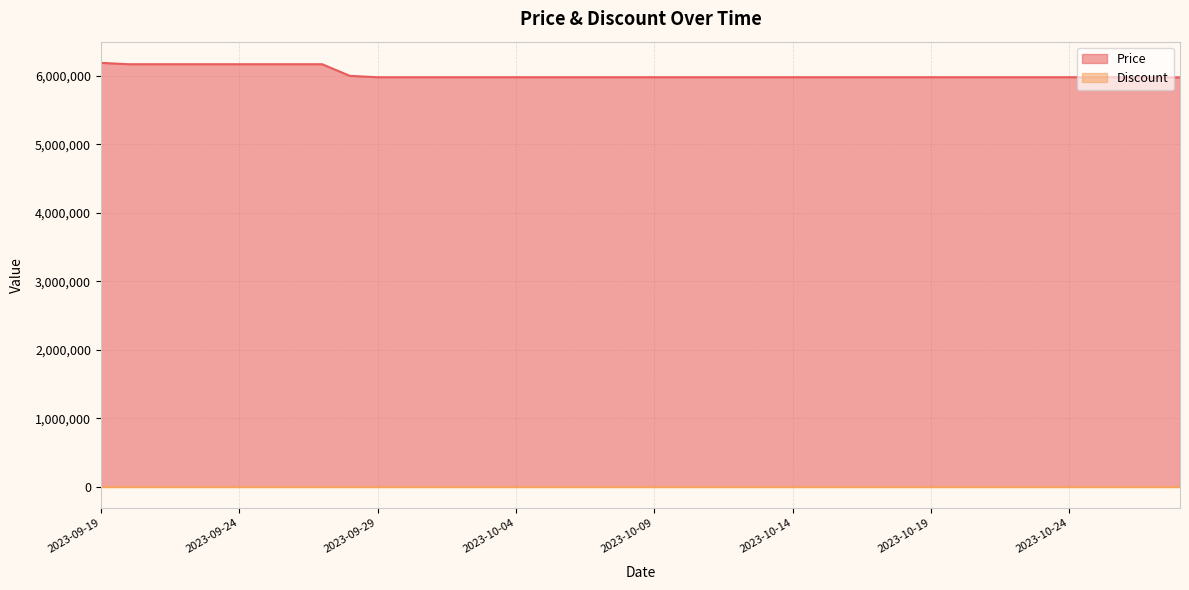

List the labels in order of value, smallest first.

2023-10-27, 2023-10-28, 2023-09-29, 2023-09-30, 2023-10-01, 2023-10-02, 2023-10-03, 2023-10-04, 2023-10-05, 2023-10-06, 2023-10-07, 2023-10-08, 2023-10-09, 2023-10-10, 2023-10-11, 2023-10-12, 2023-10-13, 2023-10-14, 2023-10-15, 2023-10-16, 2023-10-17, 2023-10-18, 2023-10-19, 2023-10-20, 2023-10-21, 2023-10-22, 2023-10-23, 2023-10-24, 2023-10-25, 2023-10-26, 2023-09-28, 2023-09-20, 2023-09-21, 2023-09-22, 2023-09-23, 2023-09-24, 2023-09-25, 2023-09-26, 2023-09-27, 2023-09-19